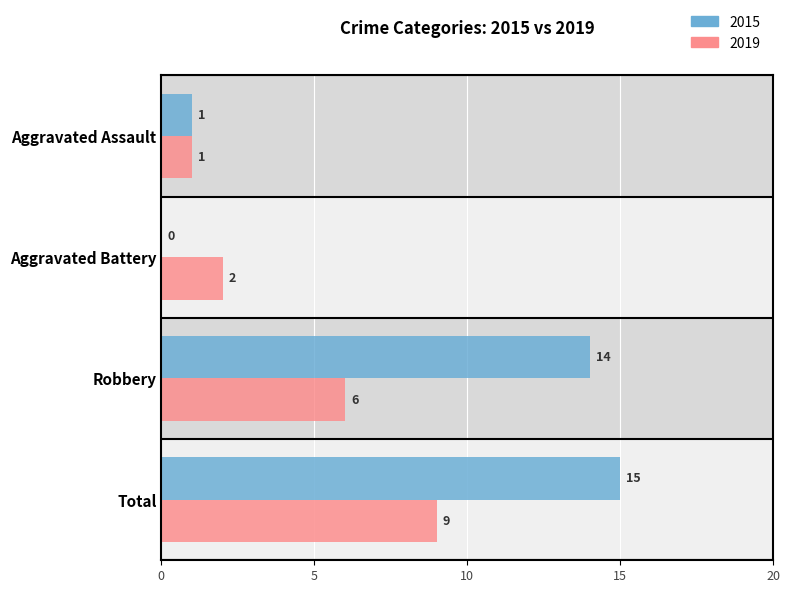

At which label is 2019 closest to 5?

Robbery